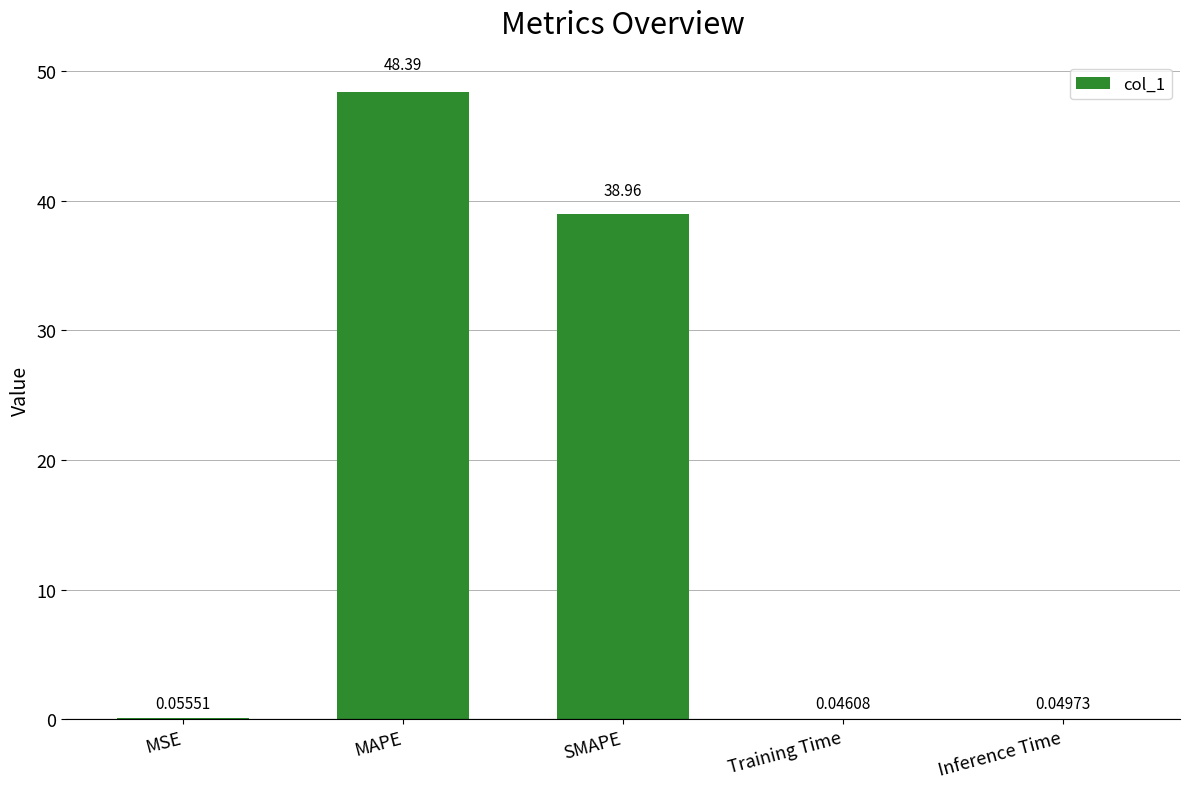

What is the sum of the values at MAPE and MSE?

48.4